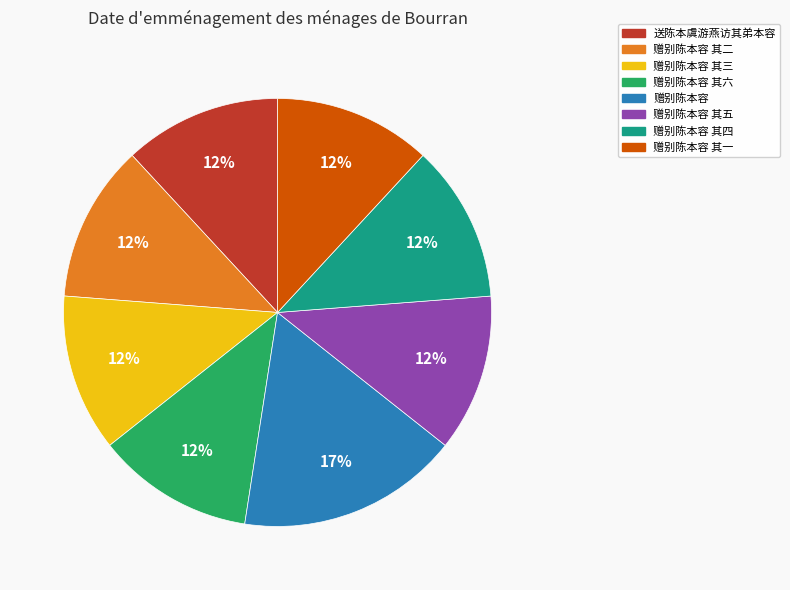

Approximately how many times larger is the value at 赠别陈本容 其五 compared to 赠别陈本容 其二?

1.0